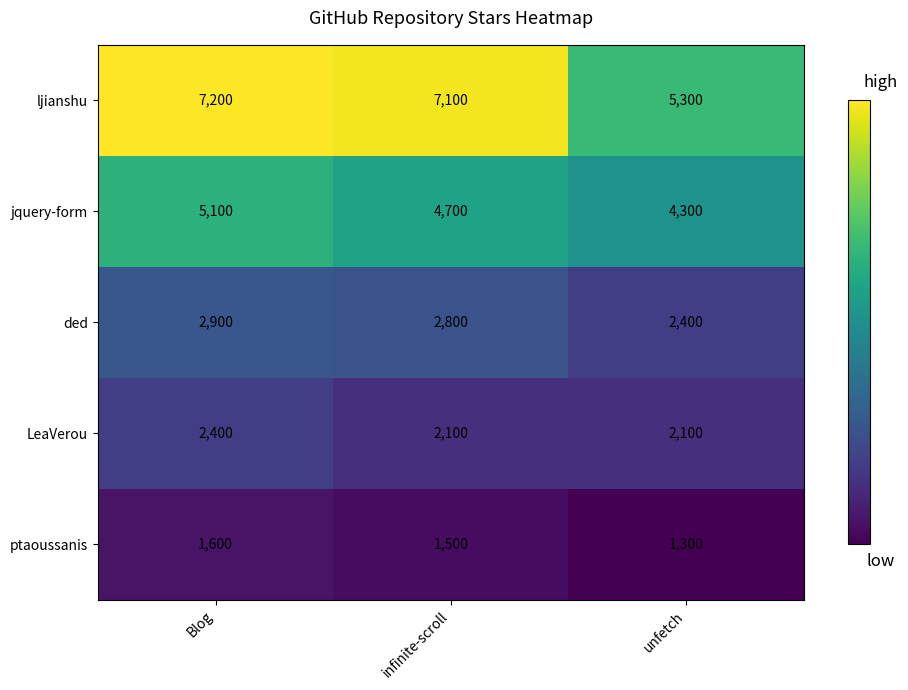

What is the highest value of the ljianshu series?

7200